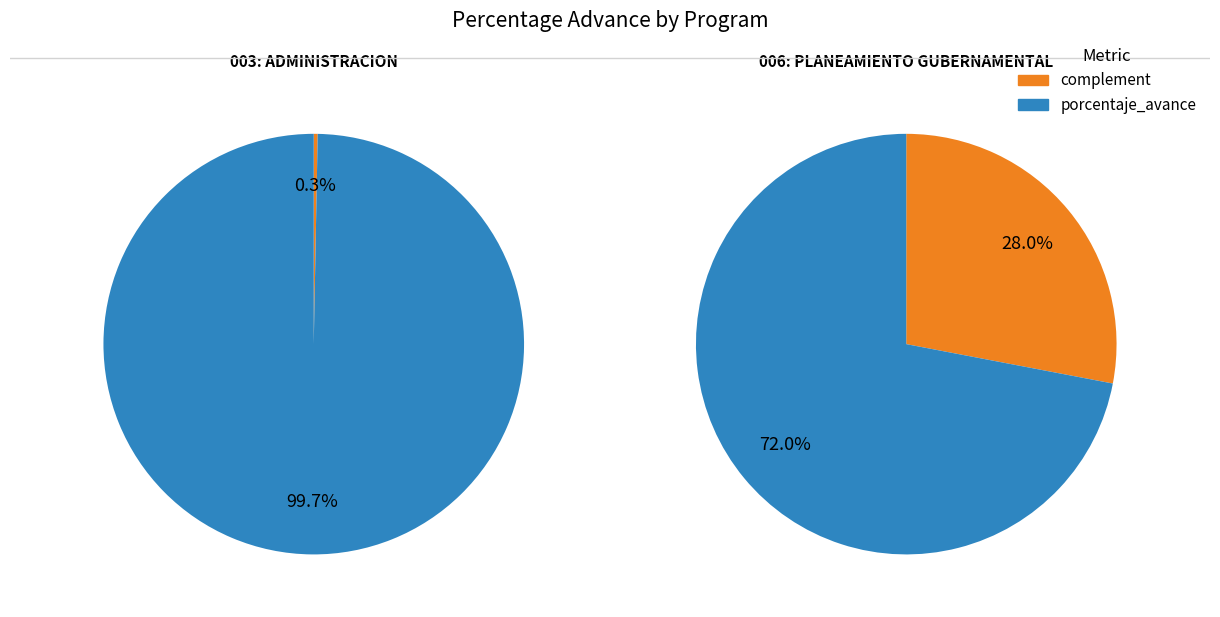

What portion of the pie excludes 003: ADMINISTRACION?

41.9%